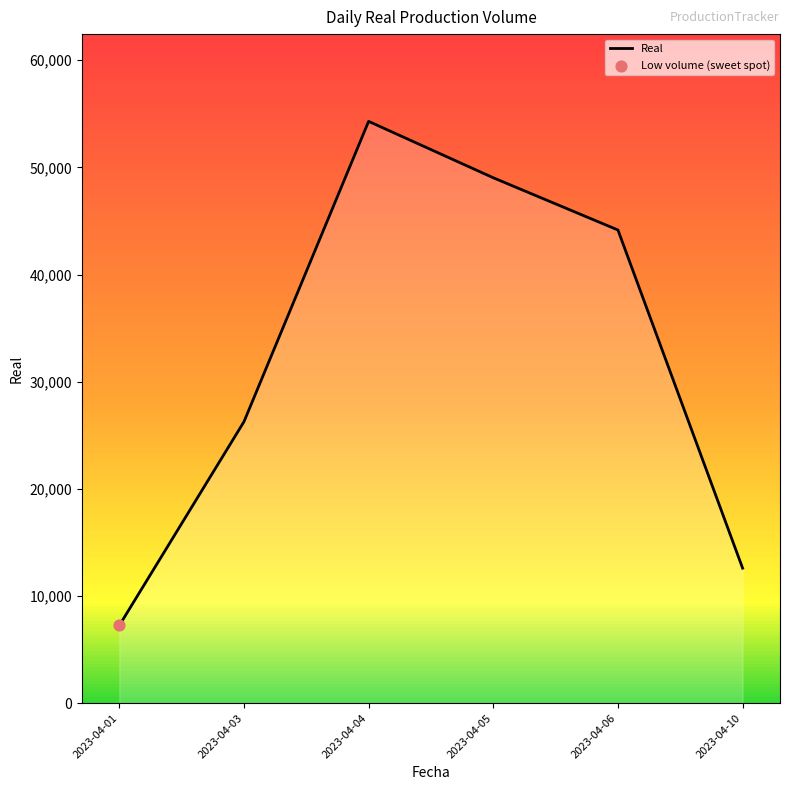

What is the change in value from 2023-04-04 to 2023-04-10?

-41691